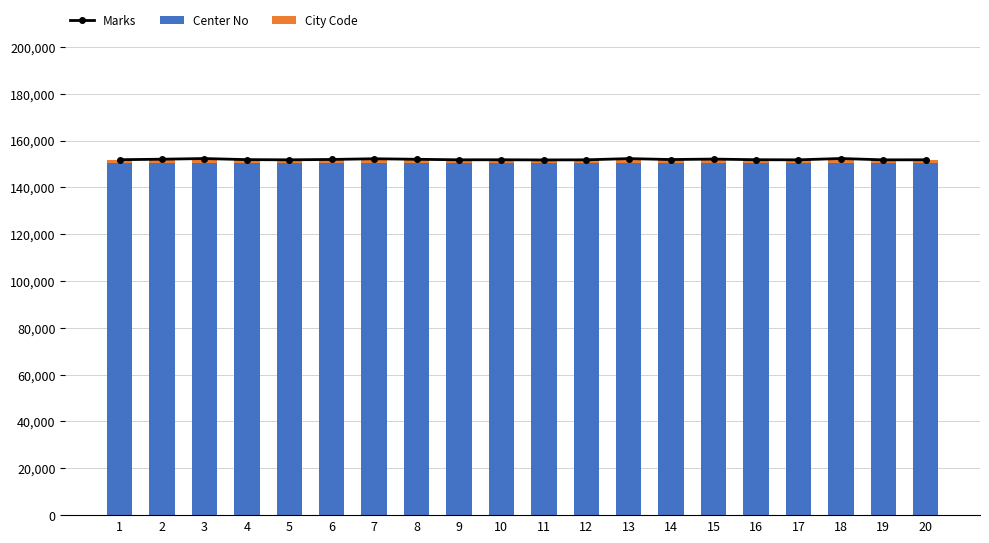

At how many categories does at least one series exceed 6181?

20